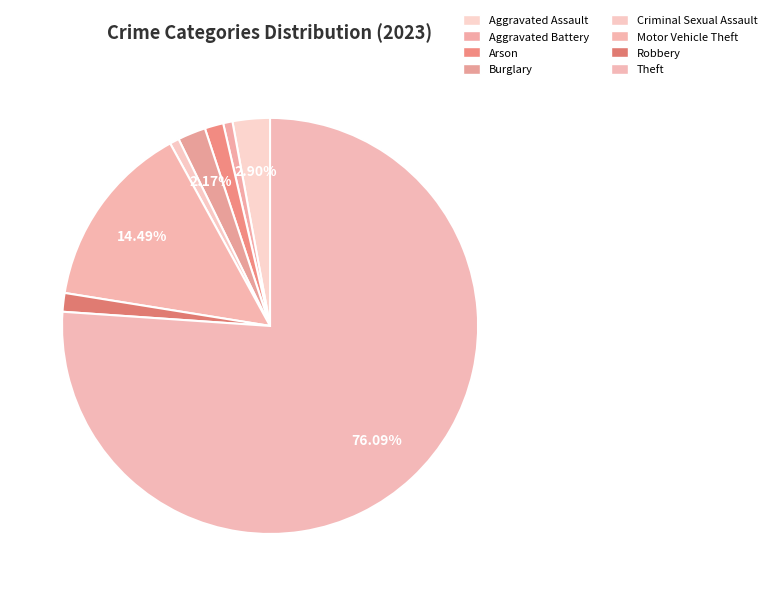

Is there a majority slice in this chart?

Yes